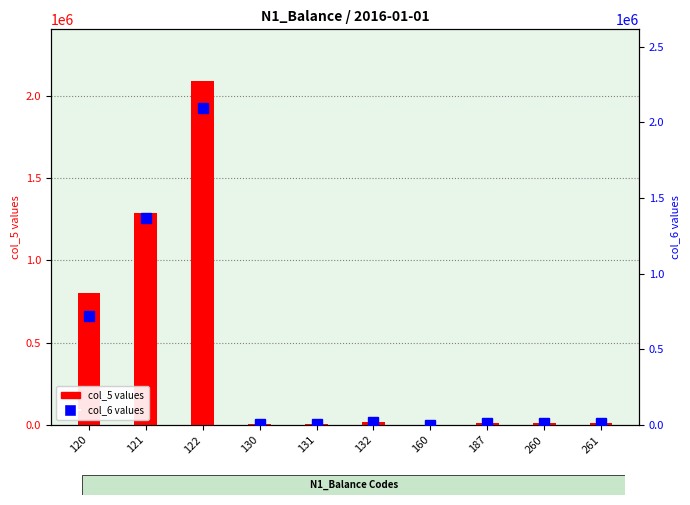

Between 122 and 160, which is larger?

122